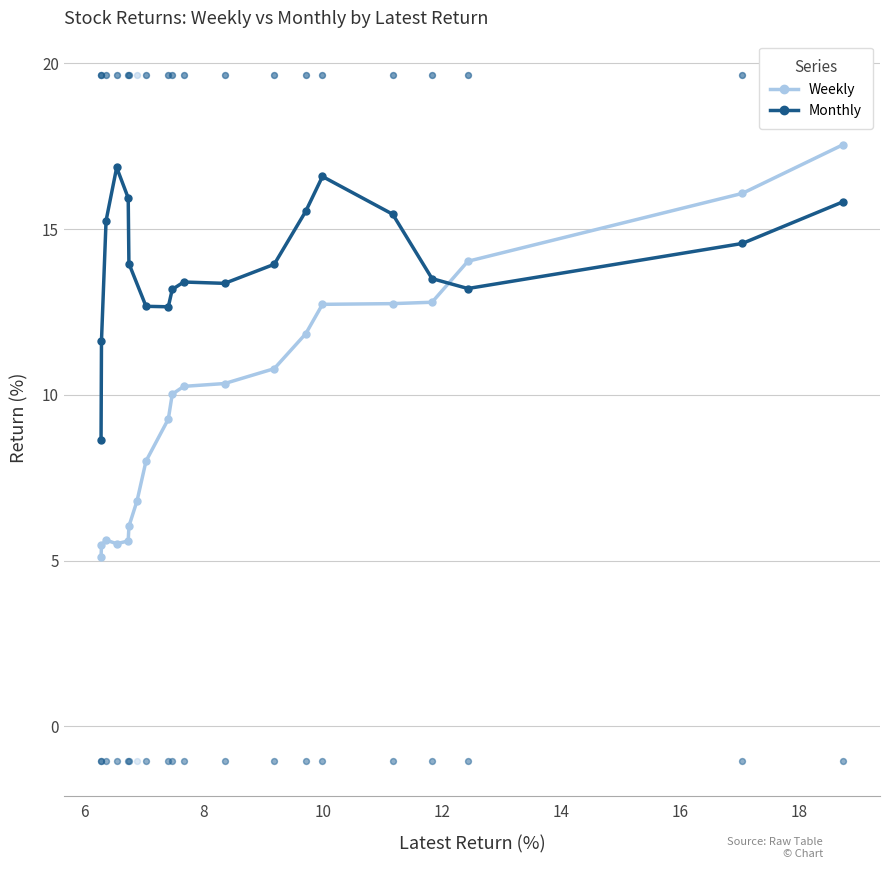

What is the ratio of the value at 12 to the value at 13?

1.0